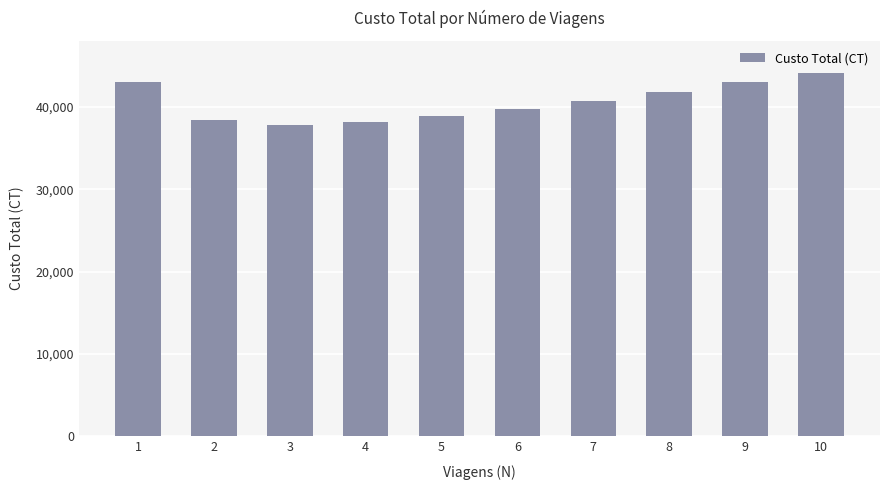

Which has a higher value, 10 or 6?

10